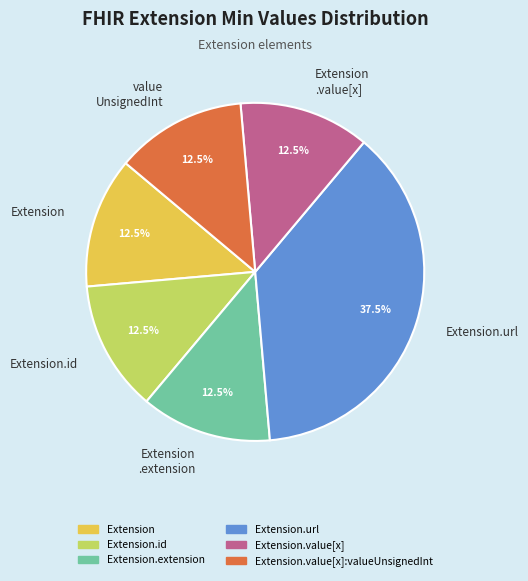

How many slices are in this pie chart?

6